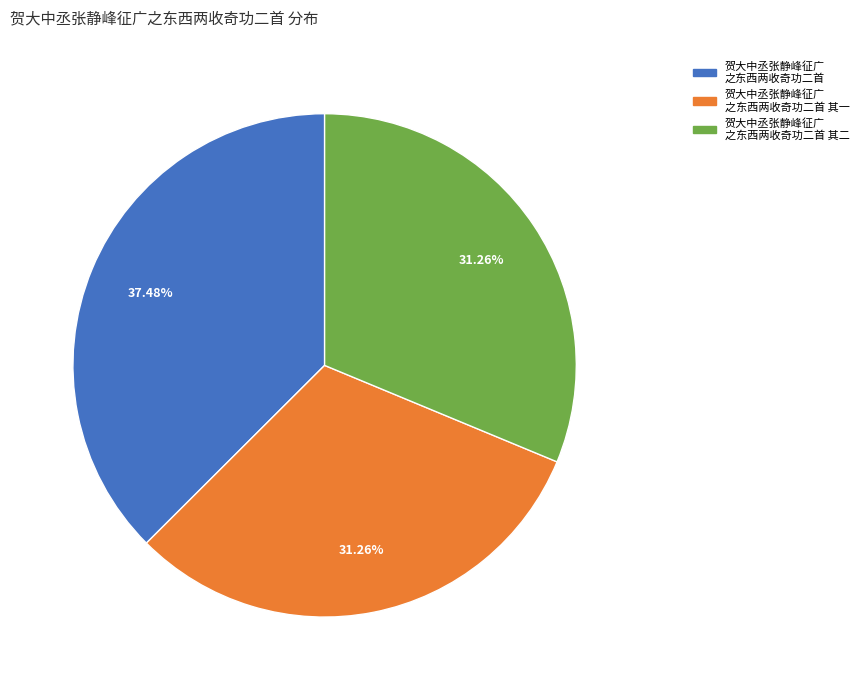

Is there any slice that represents more than half of the pie?

No